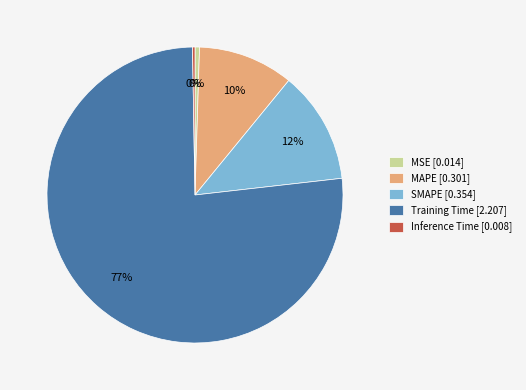

Is the sum of Training Time [2.207] and MSE [0.014] greater than half?

Yes